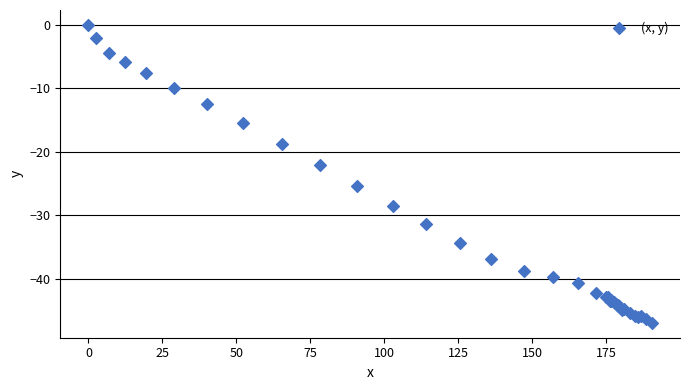

What Y value in the scatter plot is closest to -23?

-22.1